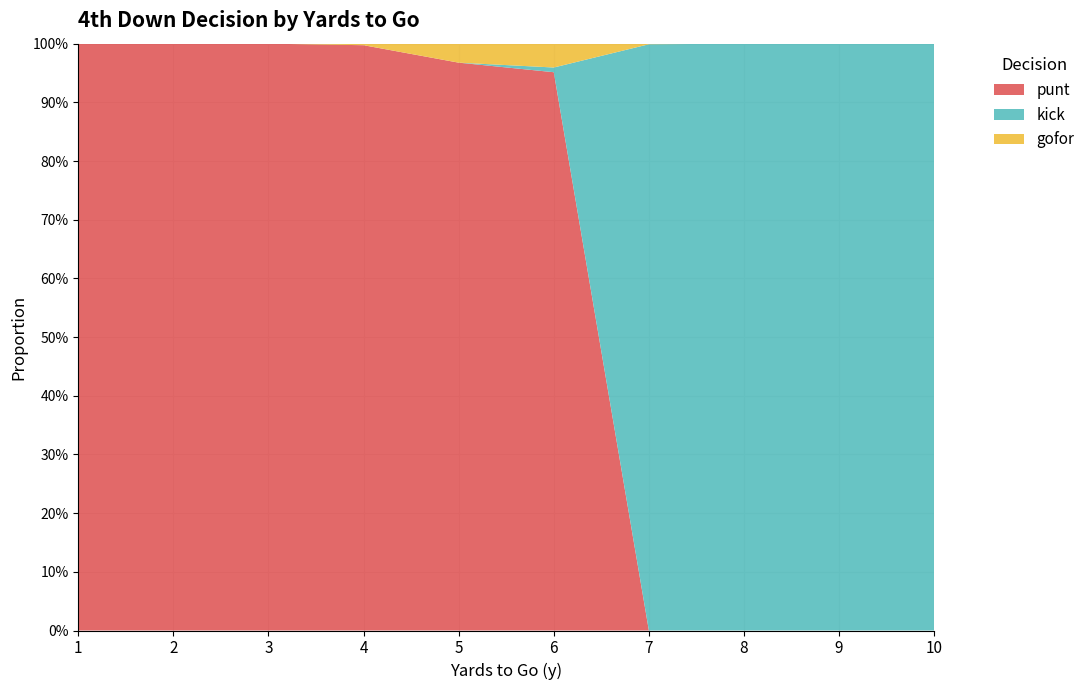

Reading right to left, transcribe all the data shown in this chart.

punt: 10=0.0	9=0.0	8=0.0	7=0.0	6=1.0	5=1.0	4=1.0	3=1.0	2=1.0	1=1.0
kick: 10=1.0	9=1.0	8=1.0	7=1.0	6=0.0	5=0.0	4=0.0	3=0.0	2=0.0	1=0.0
gofor: 10=0.0	9=0.0	8=0.0	7=0.0	6=0.0	5=0.0	4=0.0	3=0.0	2=0.0	1=0.0